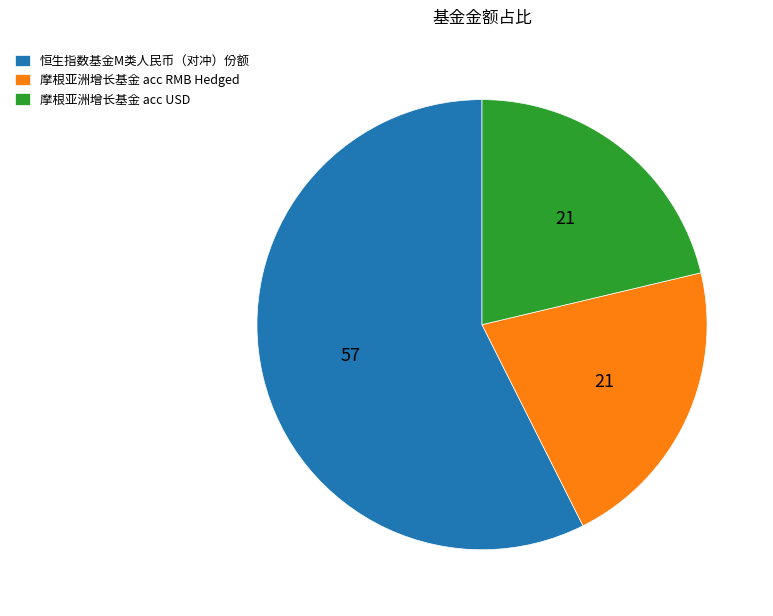

Which slice is the largest?

恒生指数基金M类人民币（对冲）份额